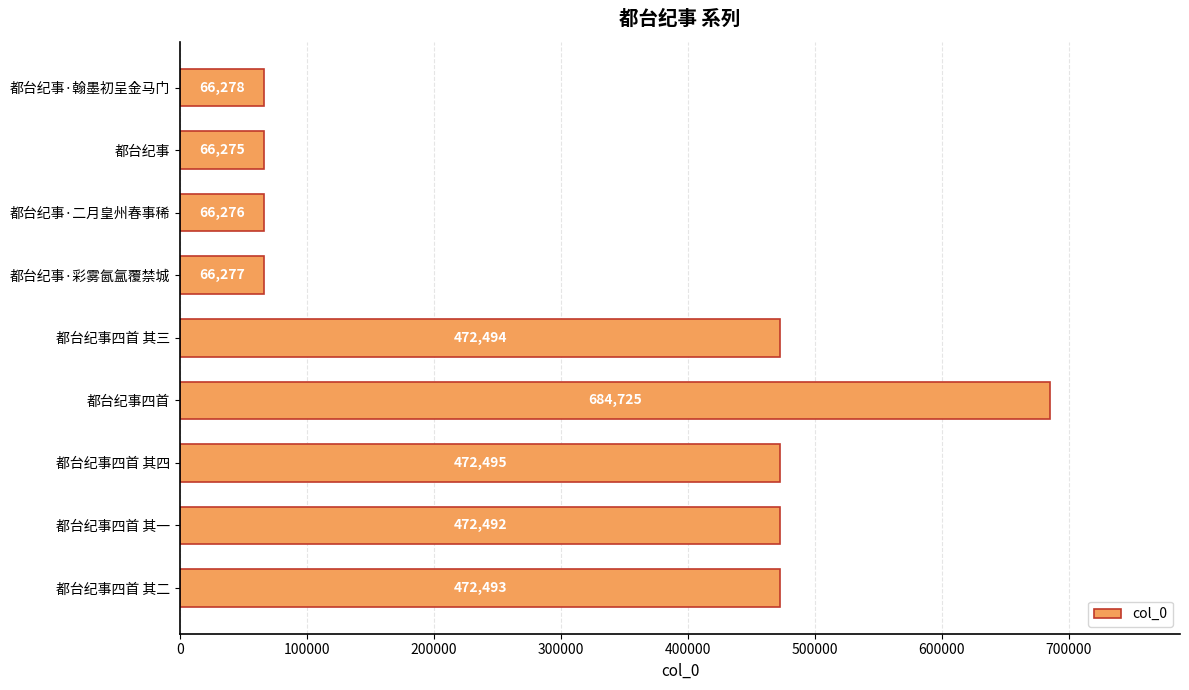

Where is the data nearest to the value 375500?

都台纪事四首 其一